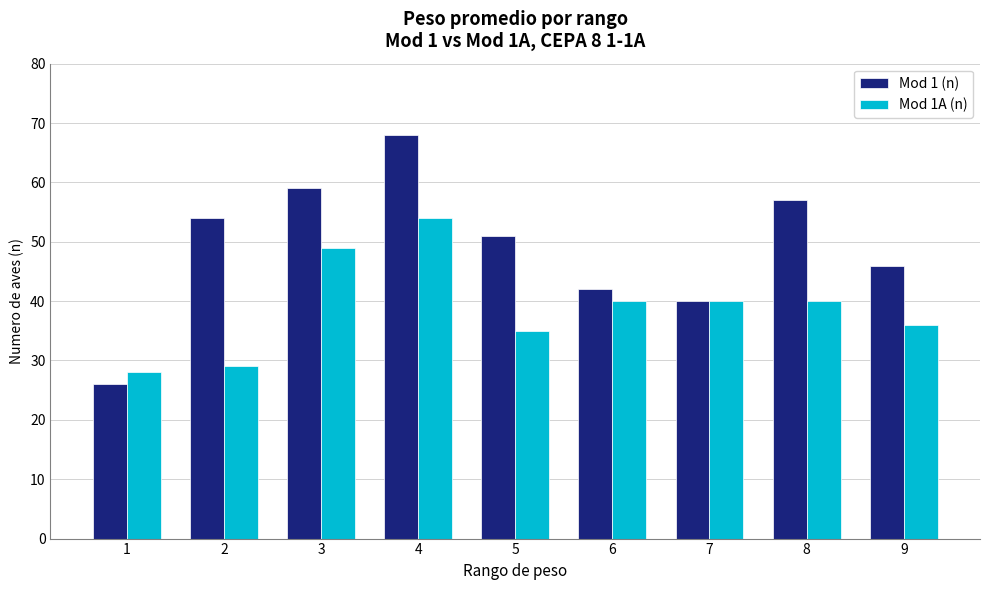

What value does the Mod 1A (n) series have at 8, to the nearest 5?

40